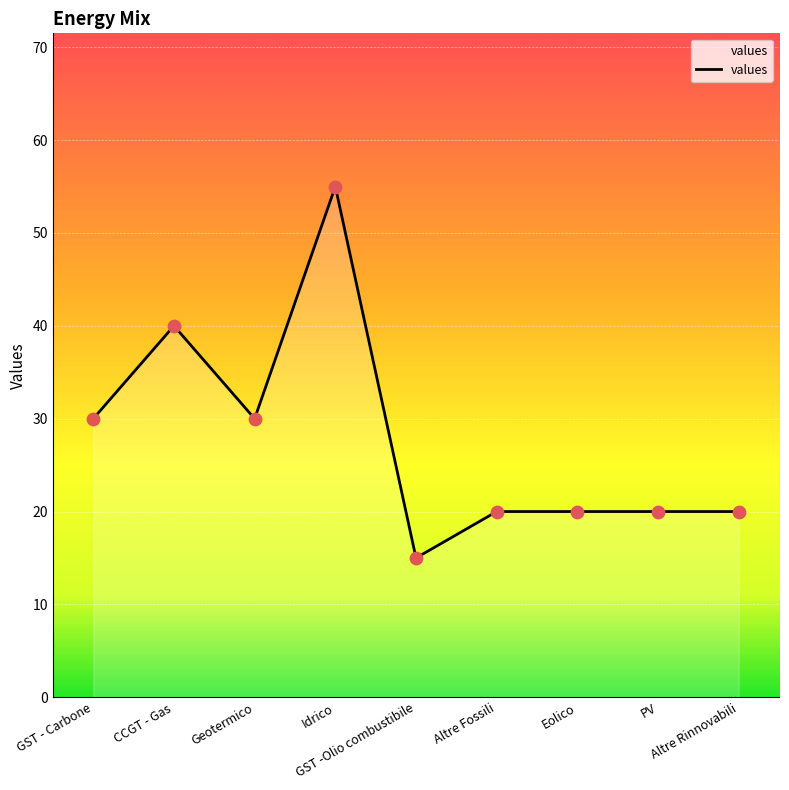

Approximately how many times larger is the value at PV compared to GST - Carbone?

0.7